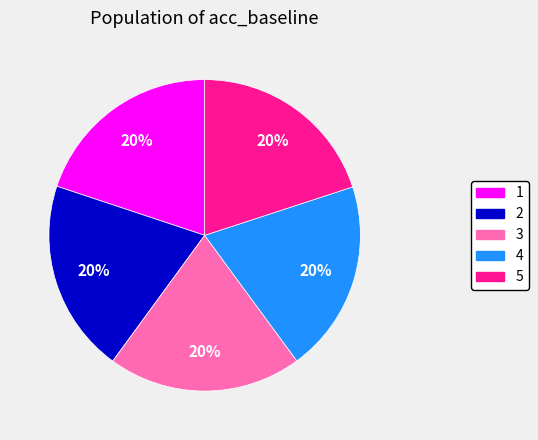

True or false: 3 accounts for 20% of the total.

True